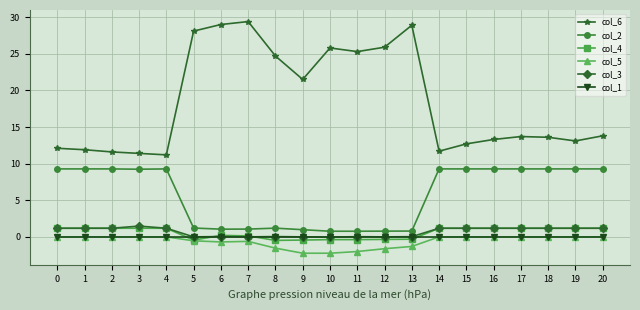

True or false: col_1 and col_6 intersect in this chart.

False